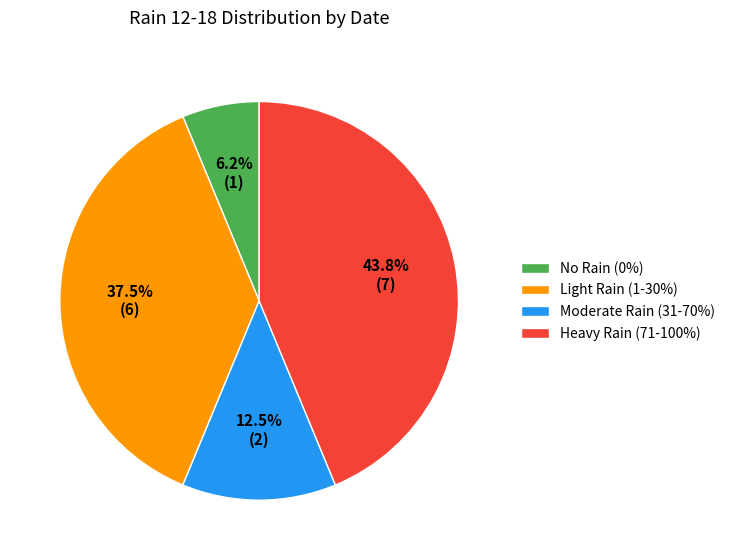

Combined, what portion of the pie is Moderate Rain (31-70%) and Light Rain (1-30%)?

50.0%